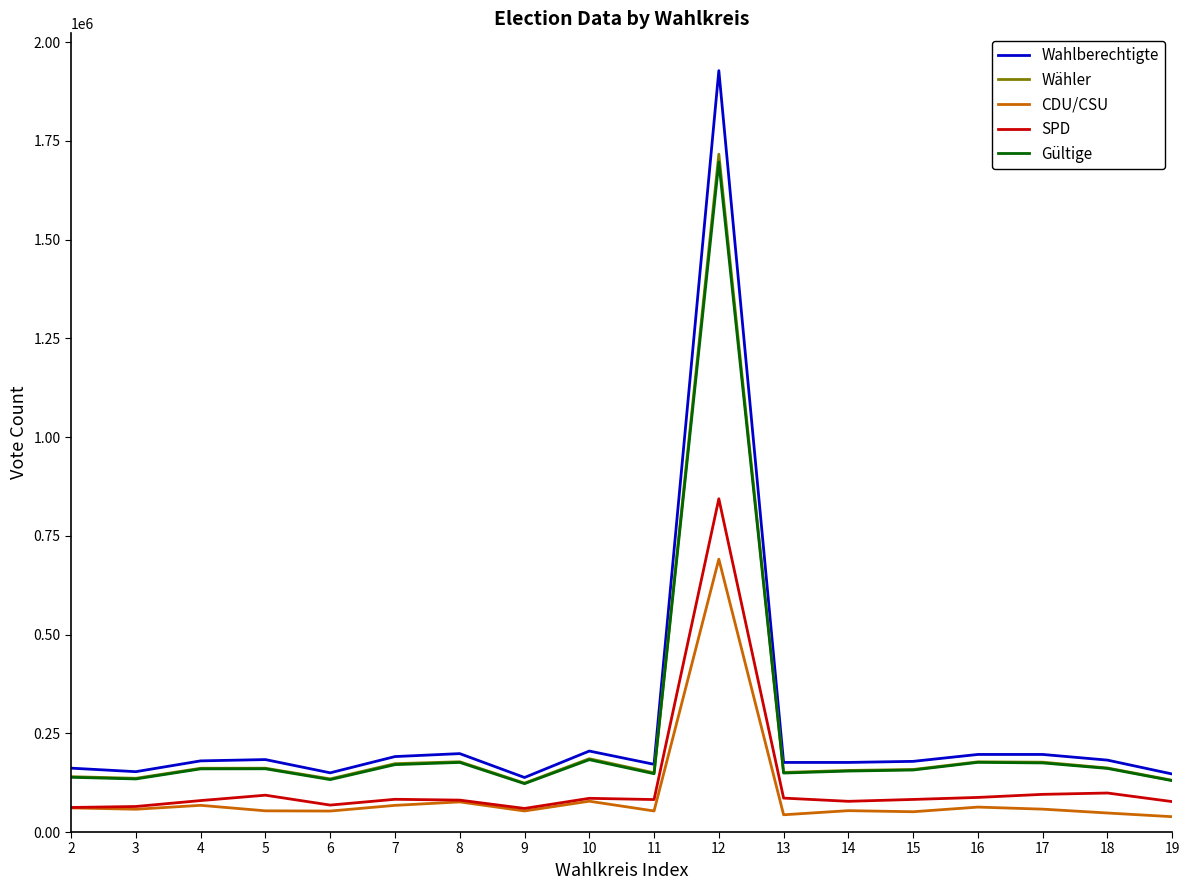

Which series has the largest range (max minus min)?

Wahlberechtigte